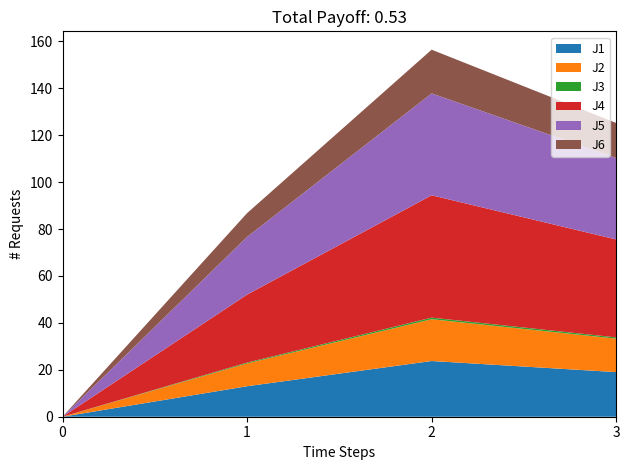

Reading left to right, list all the values displayed in this chart.

J1: 2023-11-28 12:10:00=0.0	2023-11-28 12:20:00=13.0	2023-11-28 12:30:00=23.7	2023-11-28 12:40:00=19.0
J2: 2023-11-28 12:10:00=0.0	2023-11-28 12:20:00=9.7	2023-11-28 12:30:00=17.8	2023-11-28 12:40:00=14.3
J3: 2023-11-28 12:10:00=0.0	2023-11-28 12:20:00=0.4	2023-11-28 12:30:00=0.7	2023-11-28 12:40:00=0.5
J4: 2023-11-28 12:10:00=0.0	2023-11-28 12:20:00=29.0	2023-11-28 12:30:00=52.2	2023-11-28 12:40:00=41.8
J5: 2023-11-28 12:10:00=0.0	2023-11-28 12:20:00=24.6	2023-11-28 12:30:00=43.4	2023-11-28 12:40:00=34.7
J6: 2023-11-28 12:10:00=0.0	2023-11-28 12:20:00=10.1	2023-11-28 12:30:00=18.6	2023-11-28 12:40:00=14.9